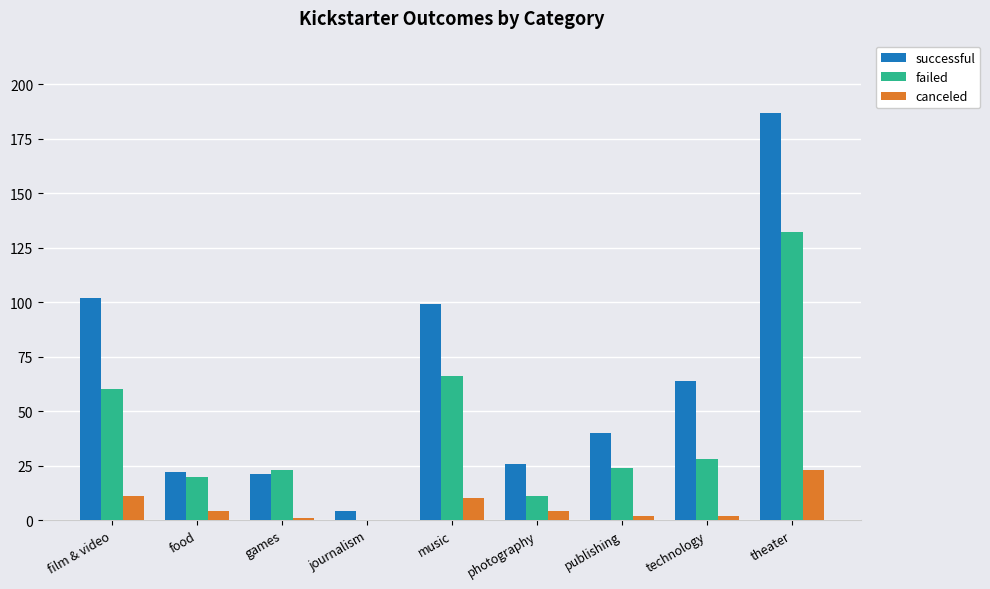

Where does the failed series first go above 24?

film & video